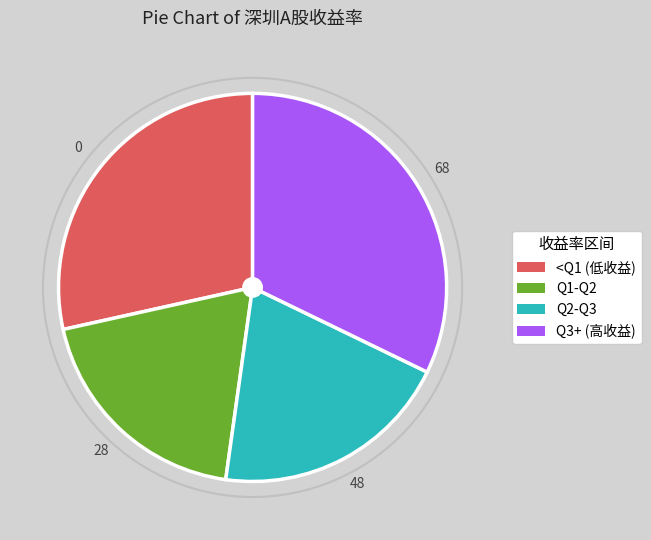

Is there a majority slice in this chart?

No